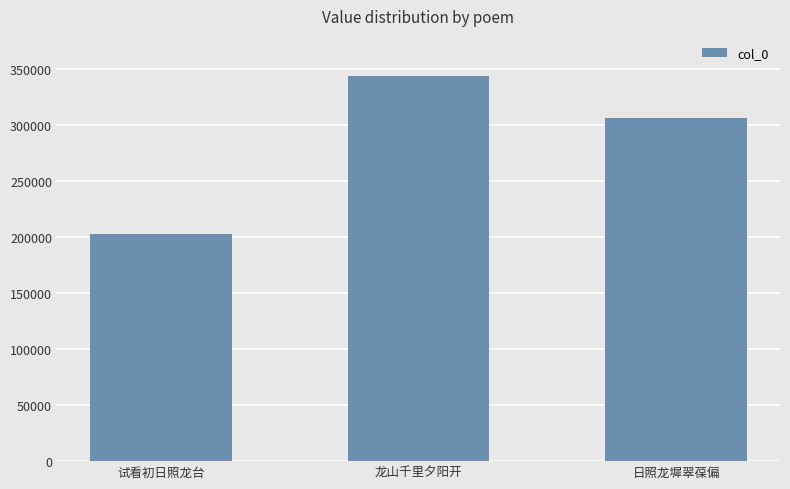

At which category does the chart reach its peak across all series?

龙山千里夕阳开